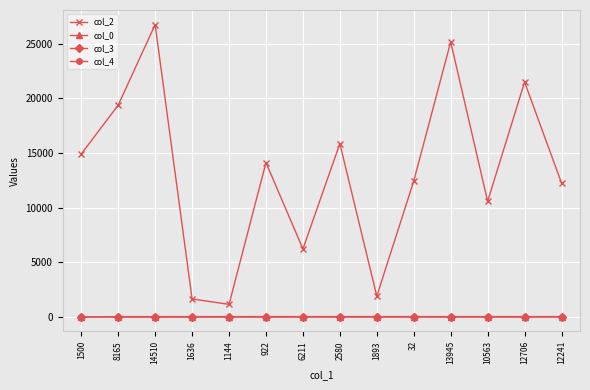

What is the value of the col_2 point at the 1st from the left?

14893.0